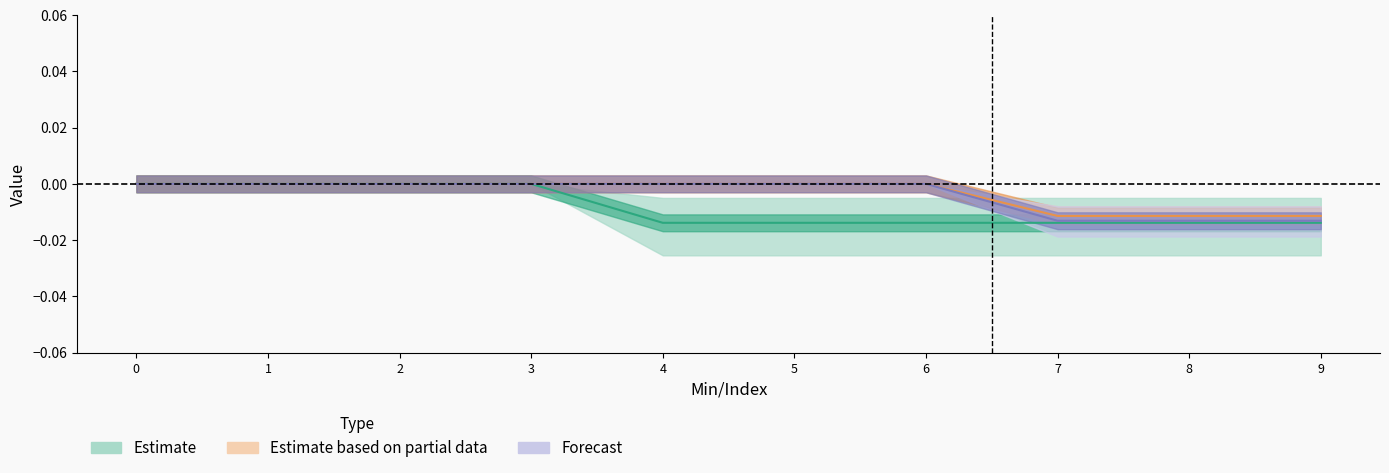

Is this an area chart (filled region under the line)?

No